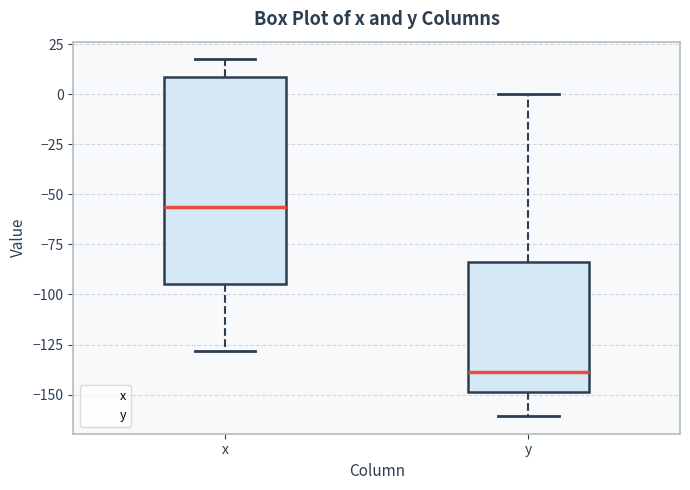

Reading left to right, transcribe this box plot: for each box, give where its median line is, the range the box spans, and where its two whiskers end, as read against the y-axis. The values are not printed on the chart, so give them approximately, as read against the axis.

x: median -55, box -95 to 10, whiskers -130 to 15
y: median -140, box -150 to -85, whiskers -160 to 0